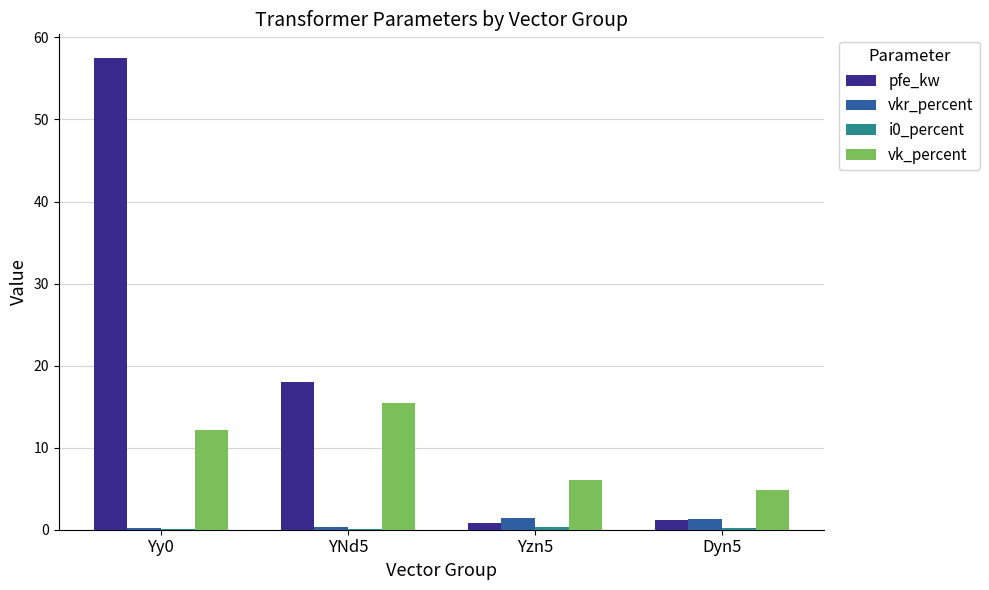

What is the average value of the pfe_kw series?

19.4